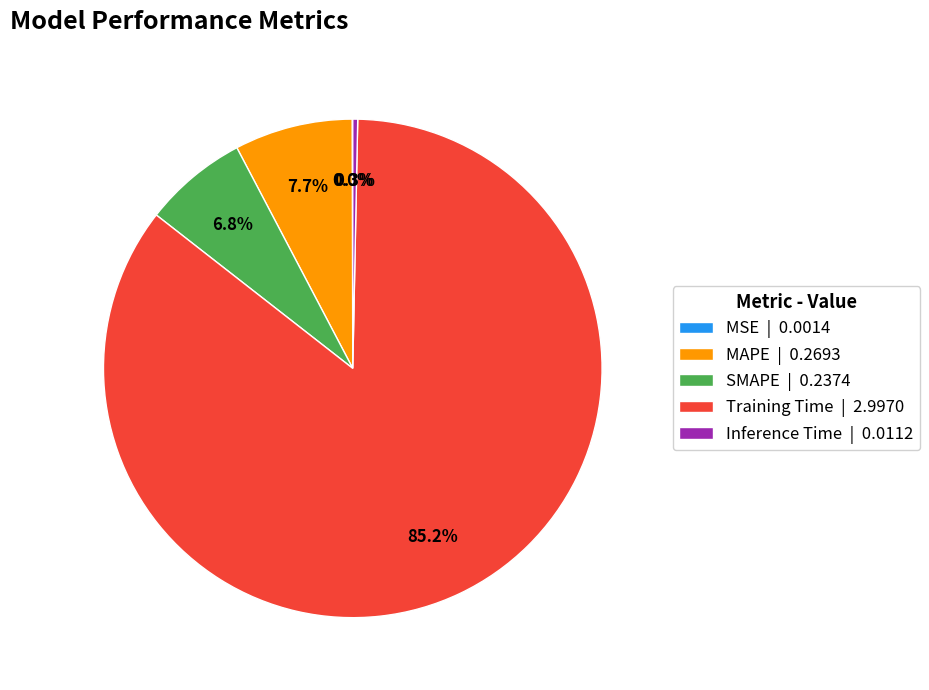

Is there a majority slice in this chart?

Yes